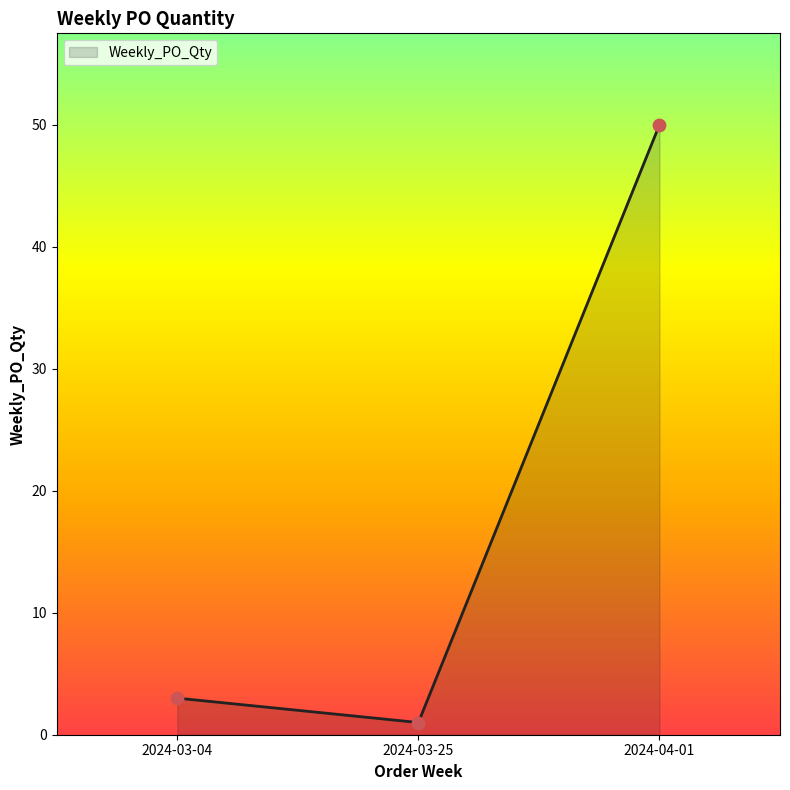

What is the change in value from 2024-03-25 to 2024-04-01?

+49